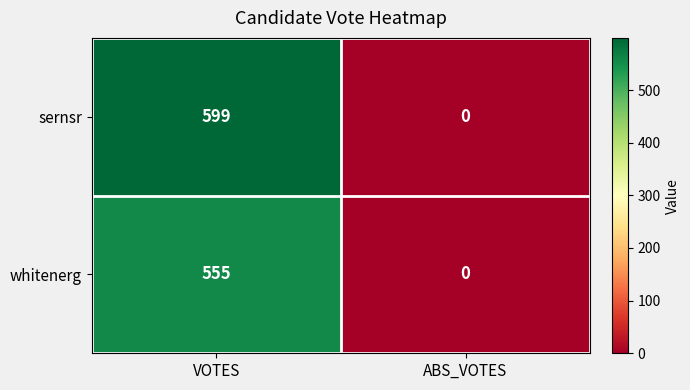

What is the sum of all sernsr values?

599